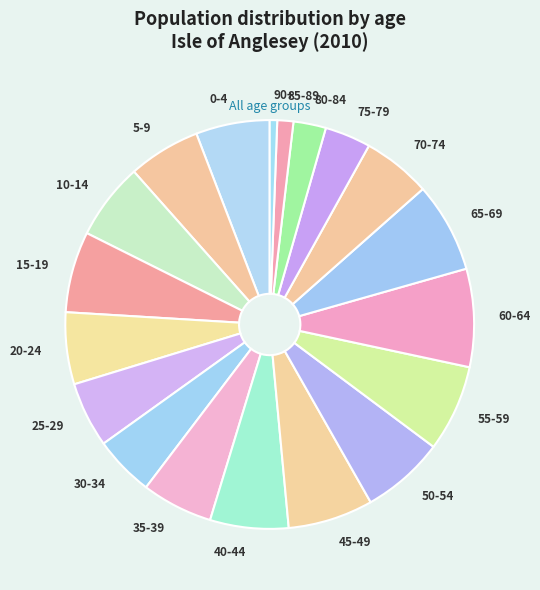

How many slices are in this pie chart?

19